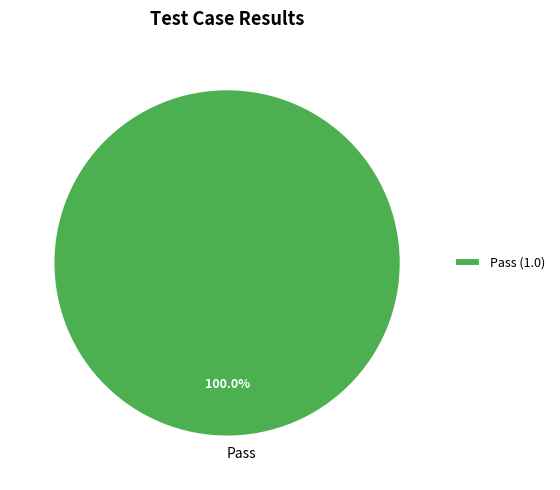

Is there any slice that represents more than half of the pie?

Yes